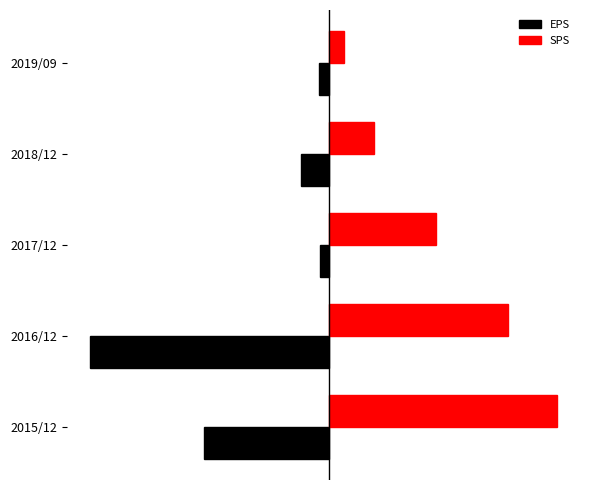

Reading right to left, transcribe all the data shown in this chart.

EPS: -1.5	-4.2	-1.4	-35.8	-18.7
SPS: 2.2	6.8	16.0	26.8	34.1